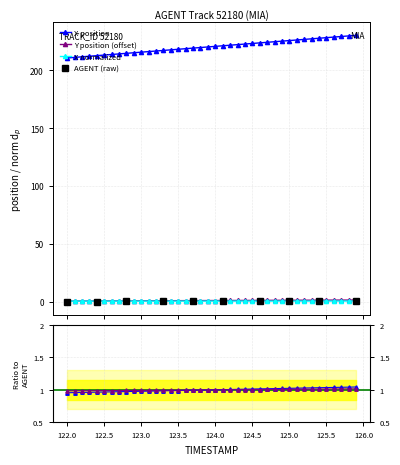

The value of X at 122.1 is 211.2. True or false?

True